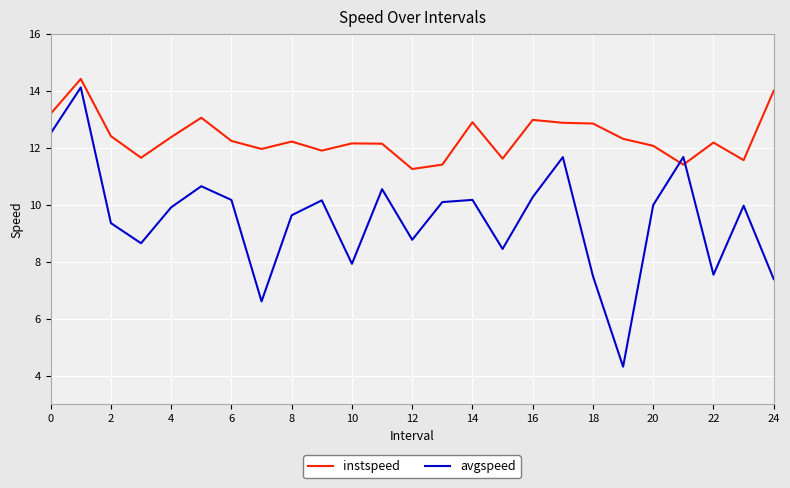

How many times do avgspeed and instspeed cross each other?

2